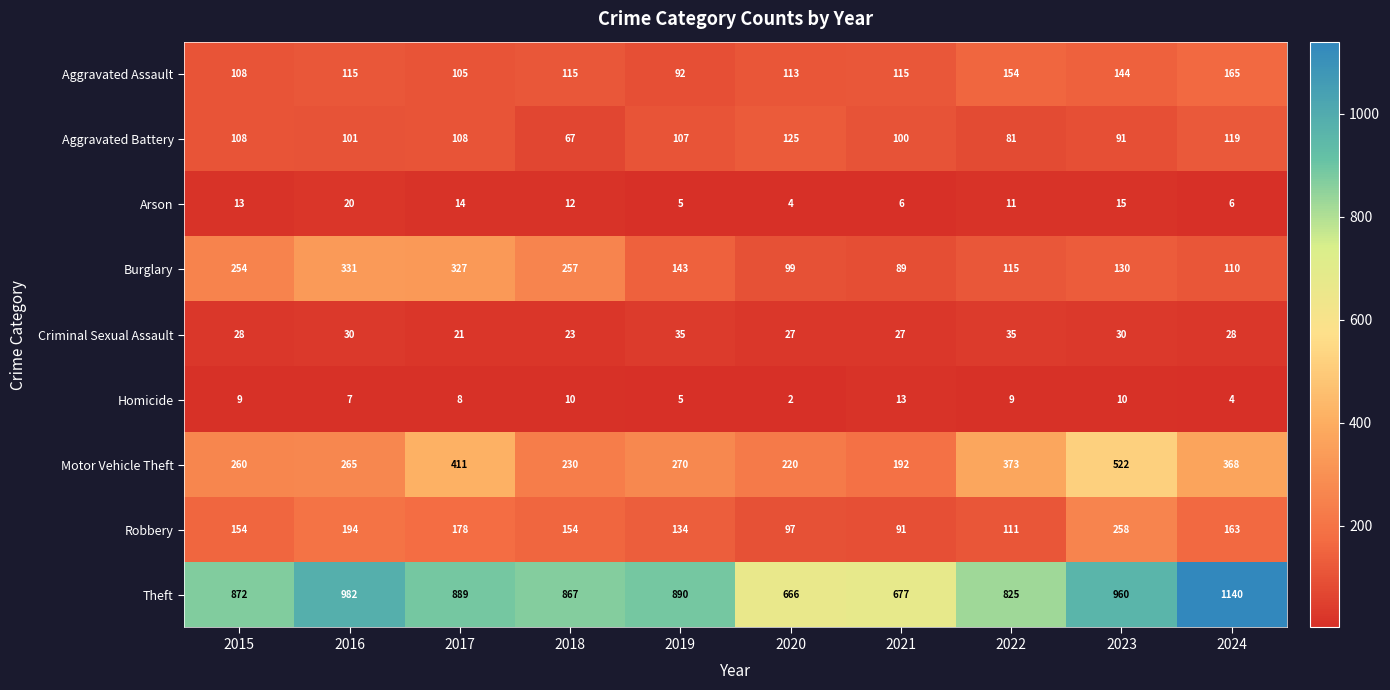

Where is Robbery nearest to the value 174?

2017